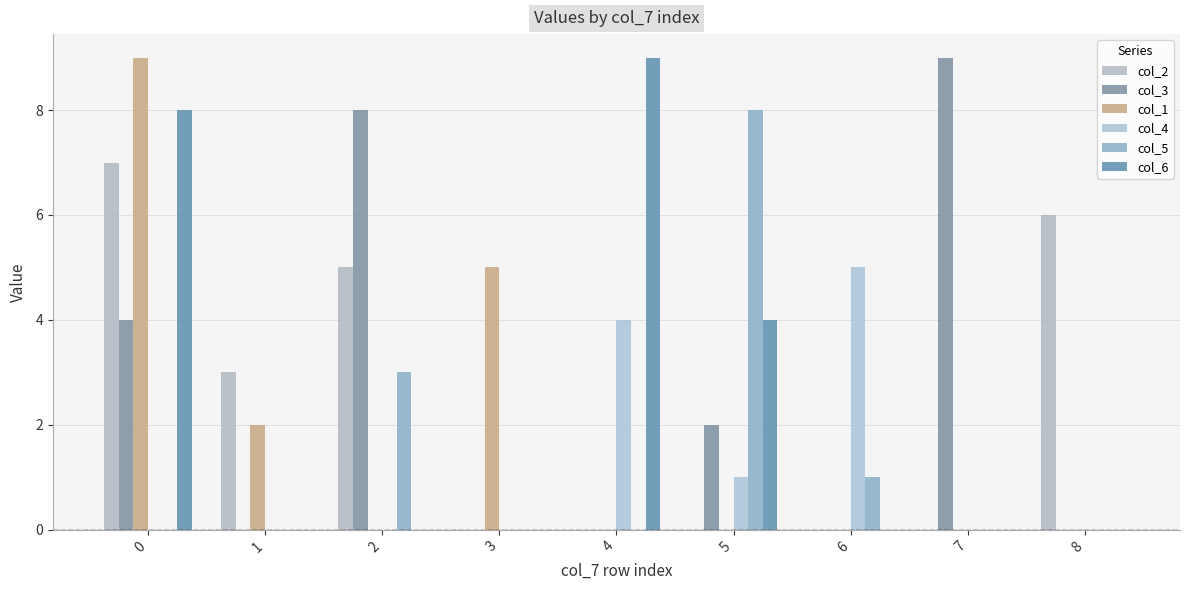

List the series in order of their peak value, lowest first.

col_4, col_2, col_5, col_3, col_1, col_6